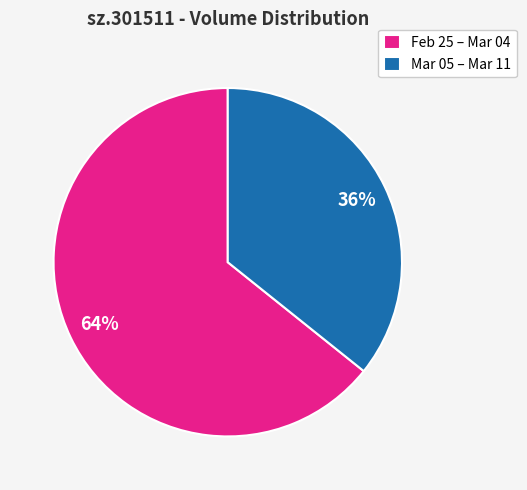

Count the number of slices in the pie.

2